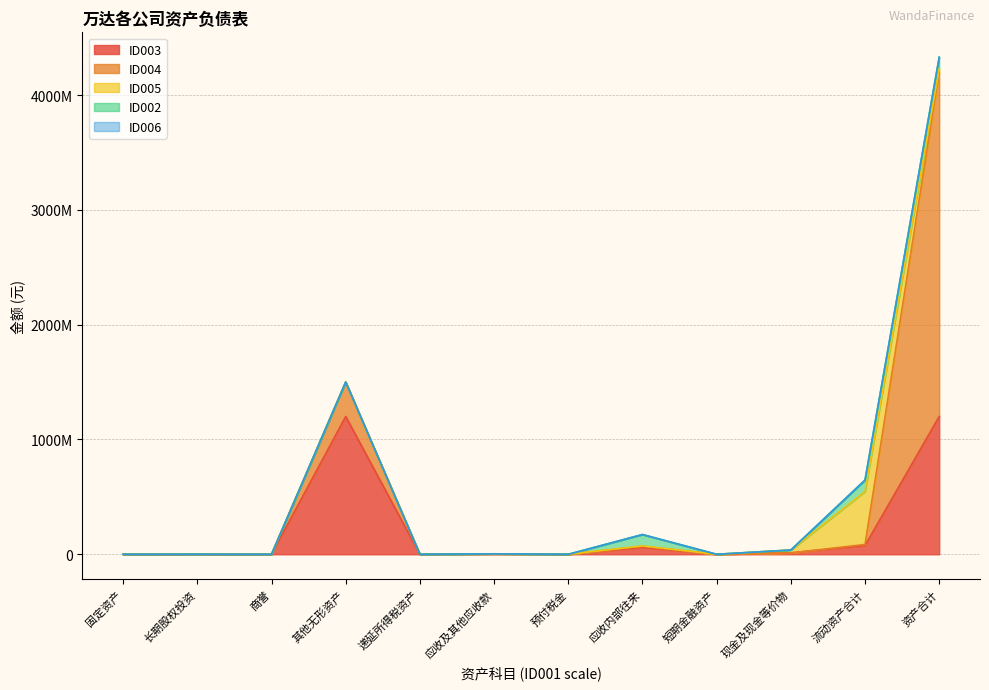

Between 递延所得税资产 and 短期金融资产, which is larger?

递延所得税资产